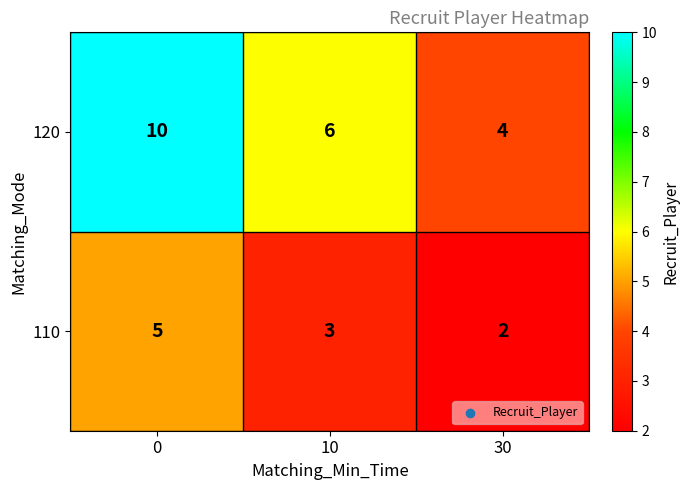

List the series in order of their overall mean, lowest first.

110, 120